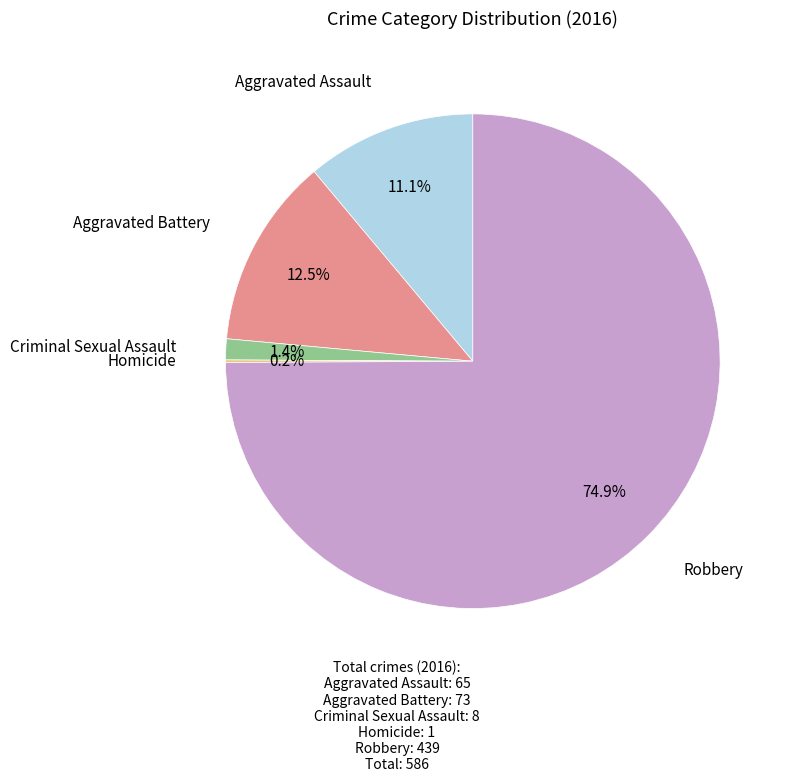

Is there any slice that represents more than half of the pie?

Yes